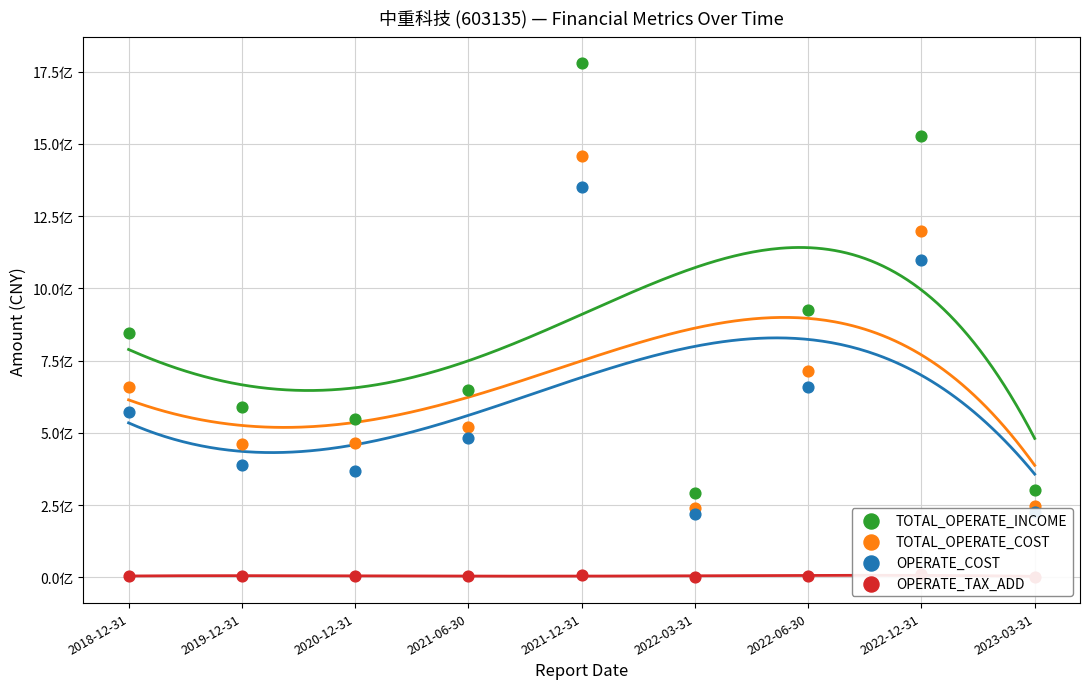

What is the total value across all series at 2019-12-31?

1443637060.1